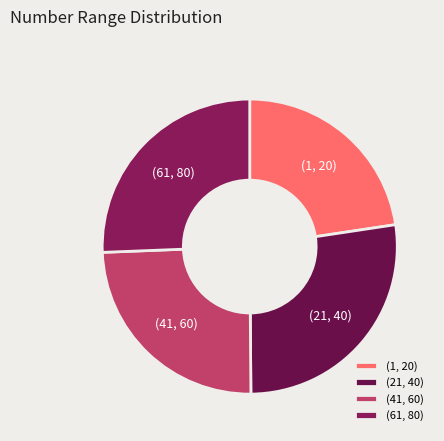

Does (61, 80) represent more than half of the total?

No